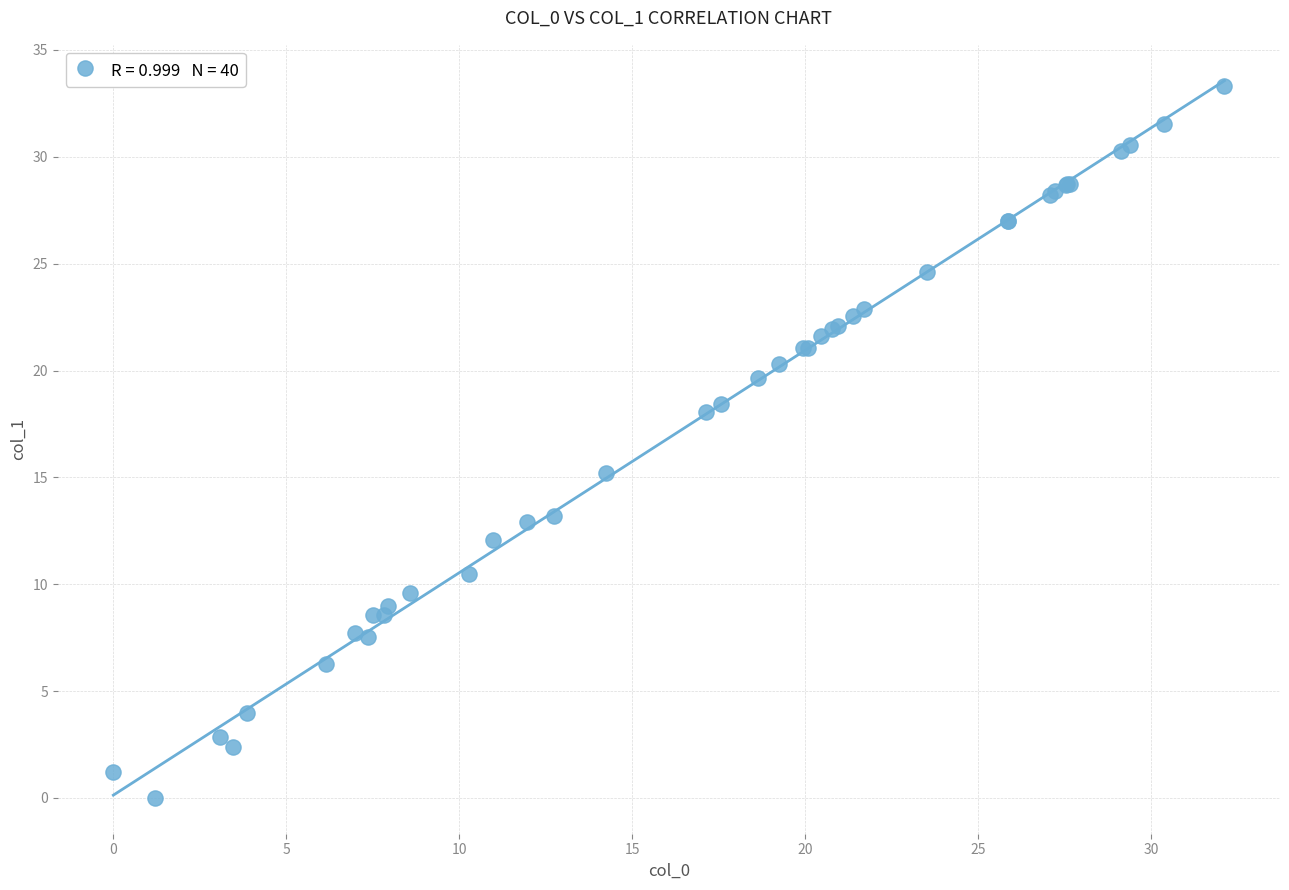

What Y value in the scatter plot is closest to 16?

15.2